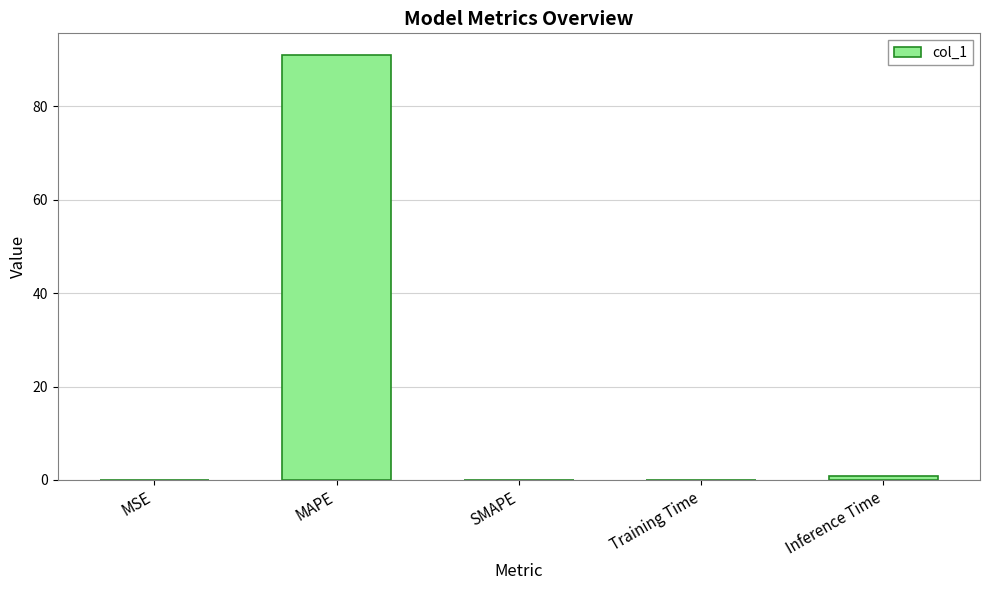

What is the greatest value displayed?

91.0